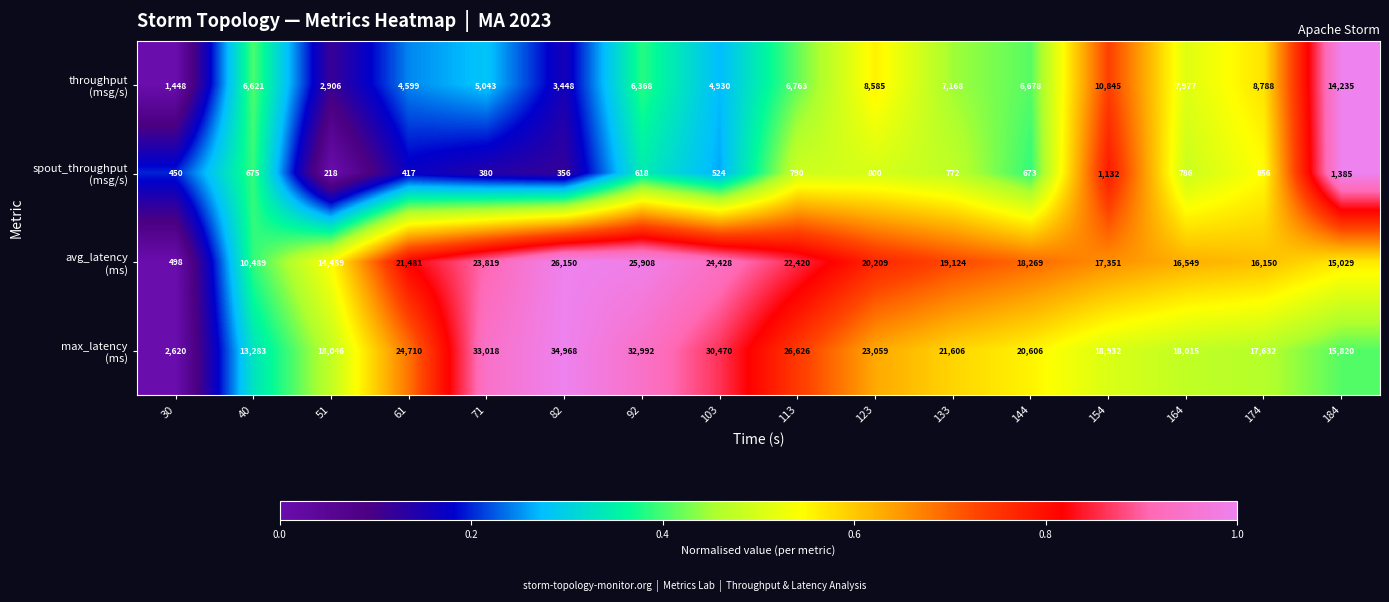

What is the greatest value displayed?

34968